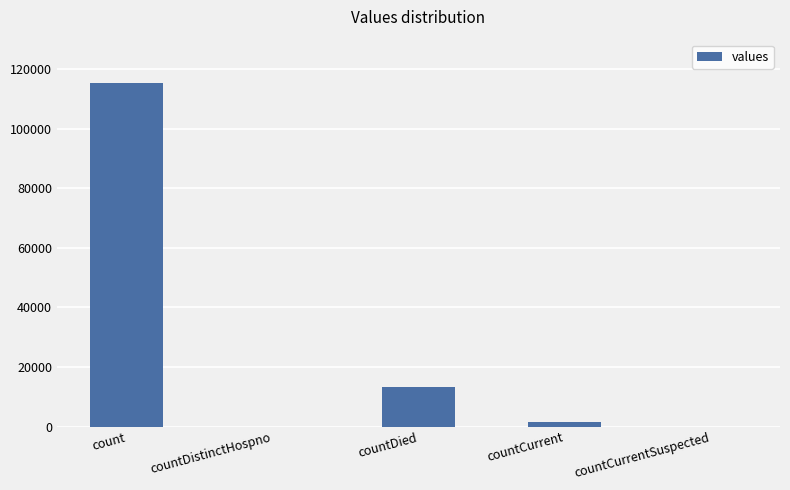

What is the sum of all values?

130105